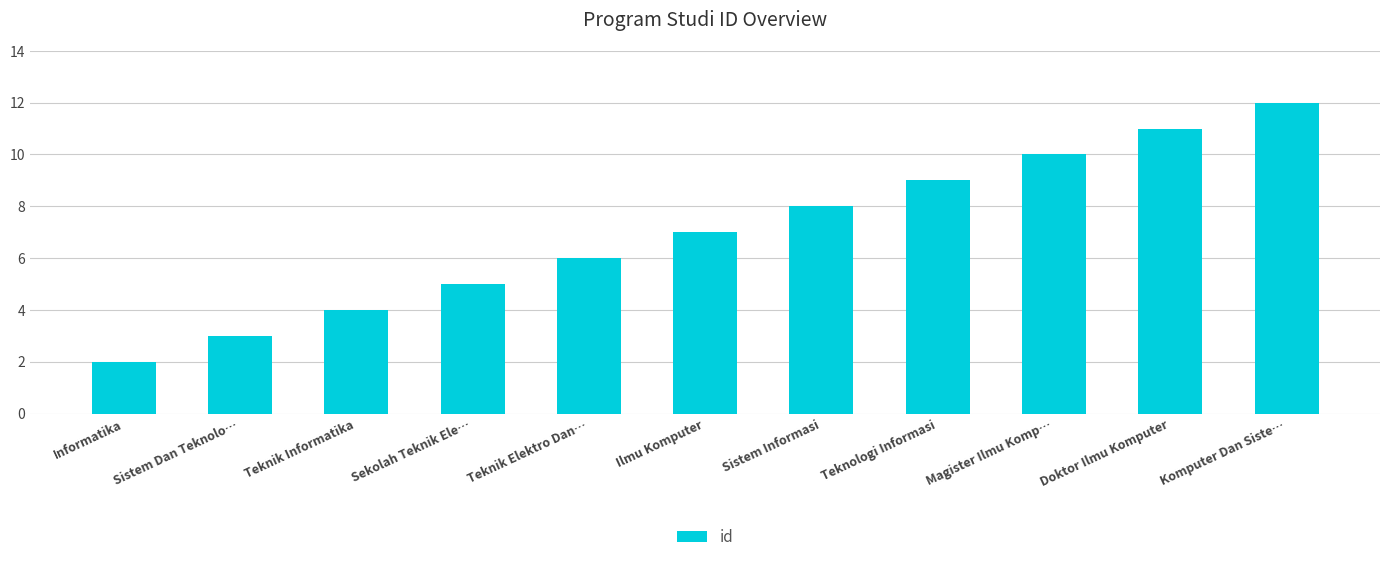

What position from the left is Sistem Informasi?

7